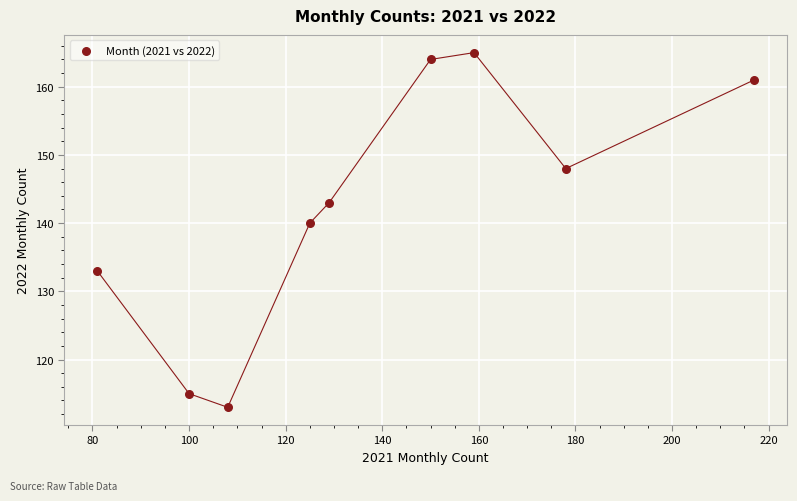

What Y value in the scatter plot is closest to 139?

140